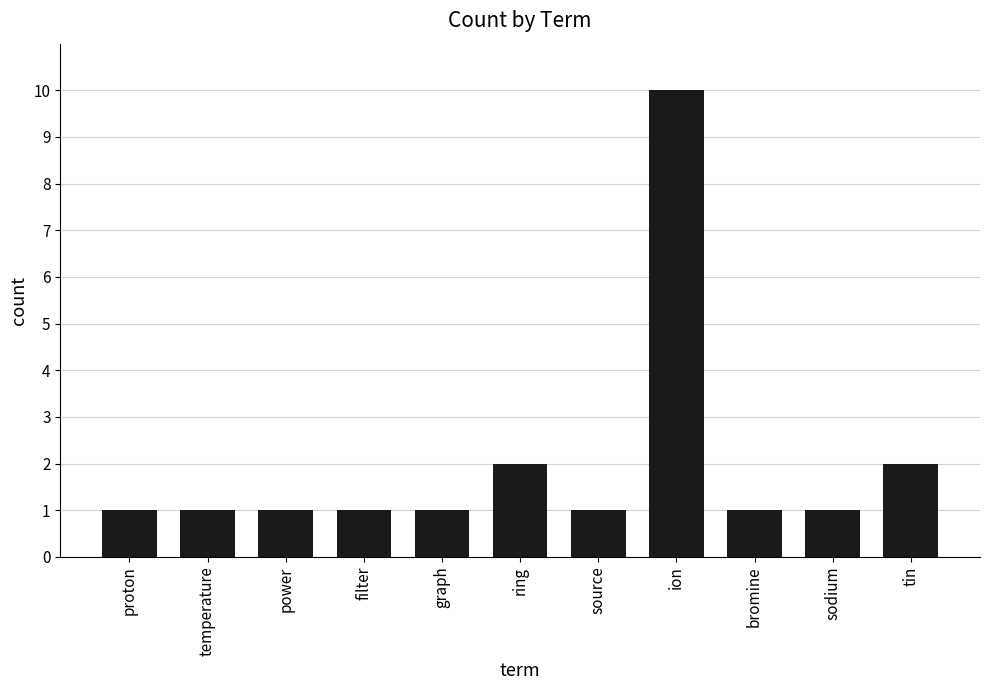

What is the label of the 5th bar from the right?

source